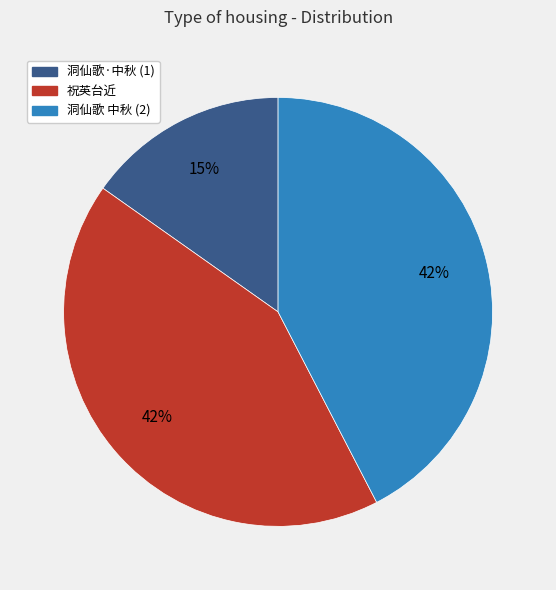

The 洞仙歌 中秋 (2) slice represents 51% of the pie. True or false?

False